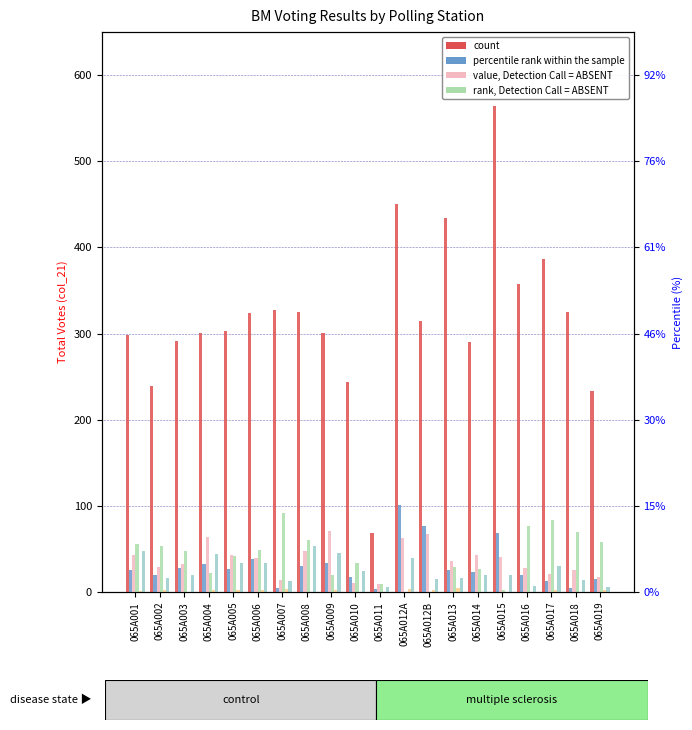

Read the count value at 065A014.

290